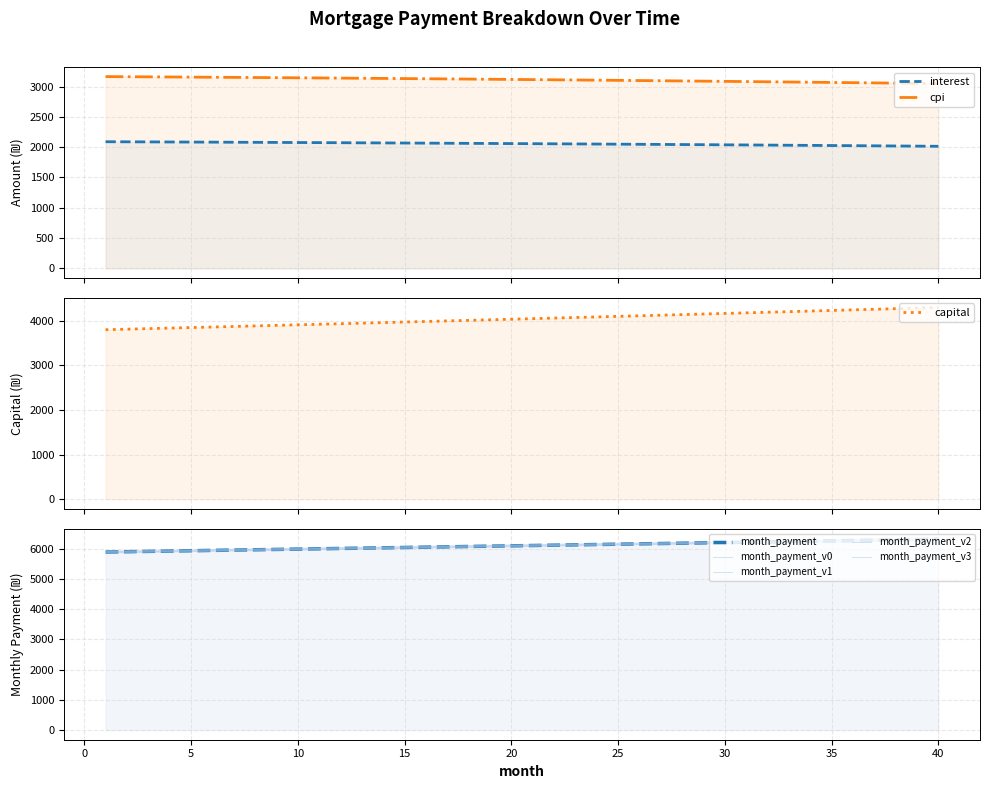

True or false: capital has more than 1 interior local peaks.

False